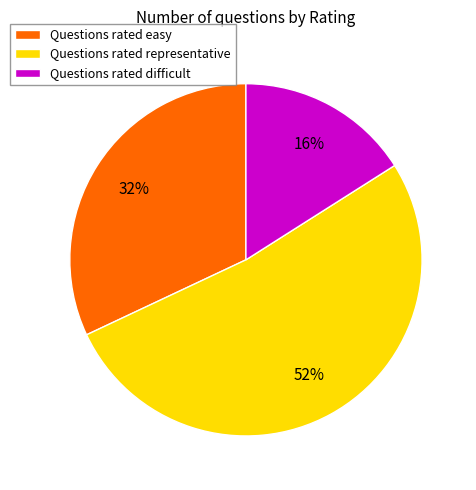

Rank the categories by value from lowest to highest.

Questions rated difficult, Questions rated easy, Questions rated representative